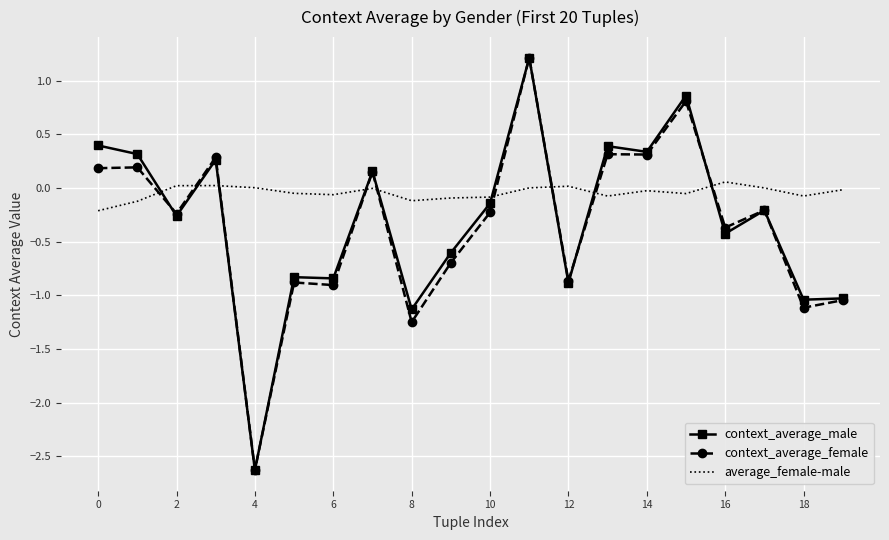

Which series has the largest range (max minus min)?

context_average_male